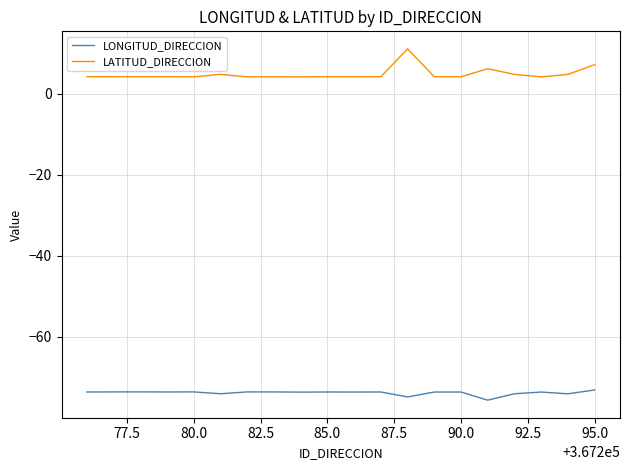

How many series are shown in this chart?

2